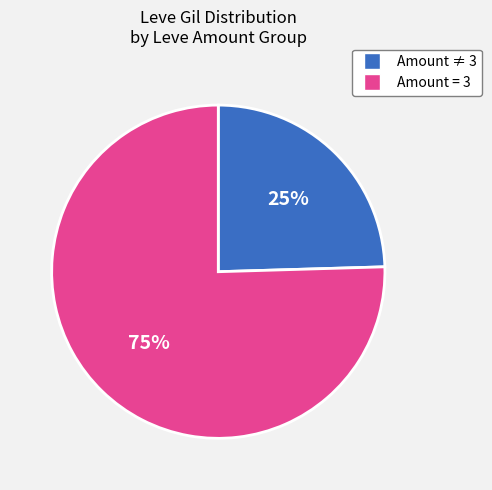

How many slices are in this pie chart?

2